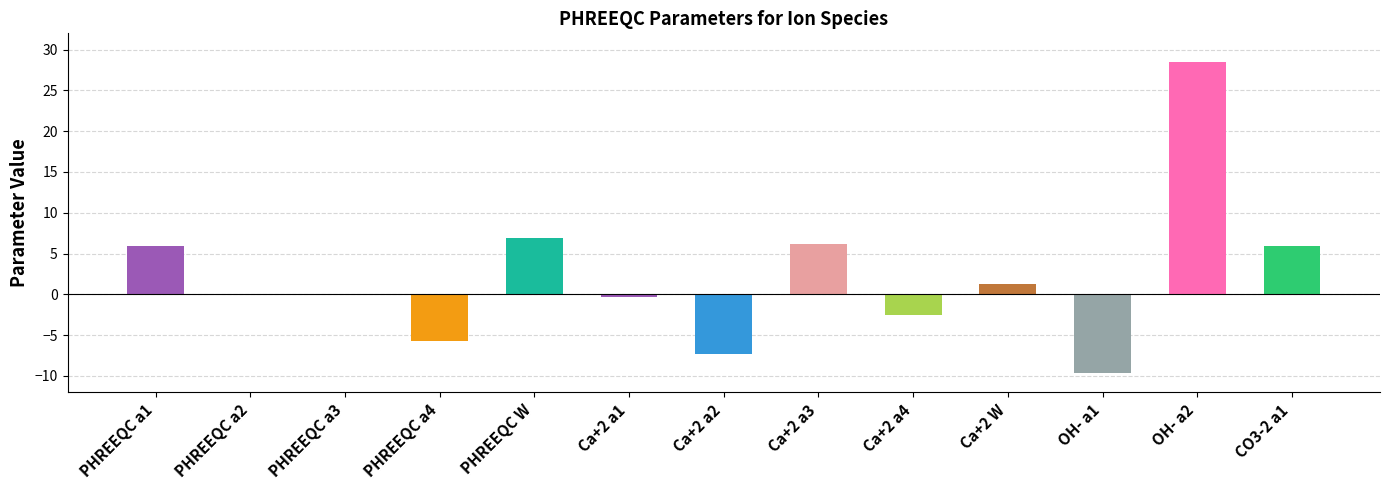

What is the ratio of the value at Ca+2 W to the value at CO3-2 a1?

0.2